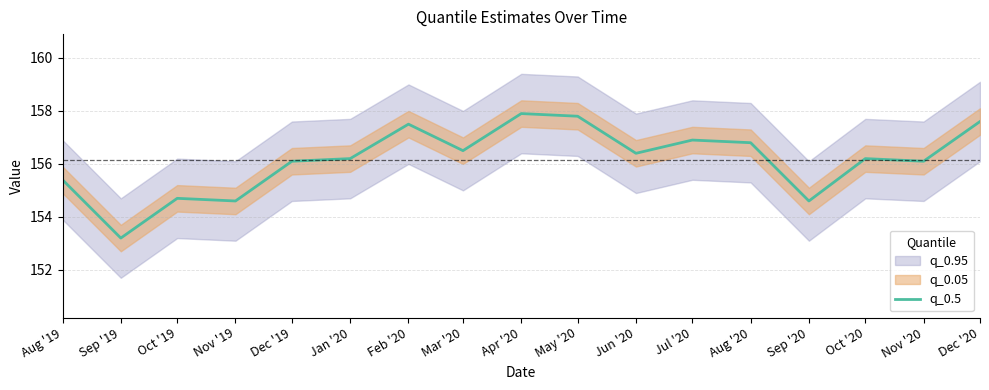

List the labels in order of value, largest first.

Apr '20, May '20, Dec '20, Feb '20, Jul '20, Aug '20, Mar '20, Jun '20, Jan '20, Oct '20, Dec '19, Nov '20, Aug '19, Oct '19, Nov '19, Sep '20, Sep '19